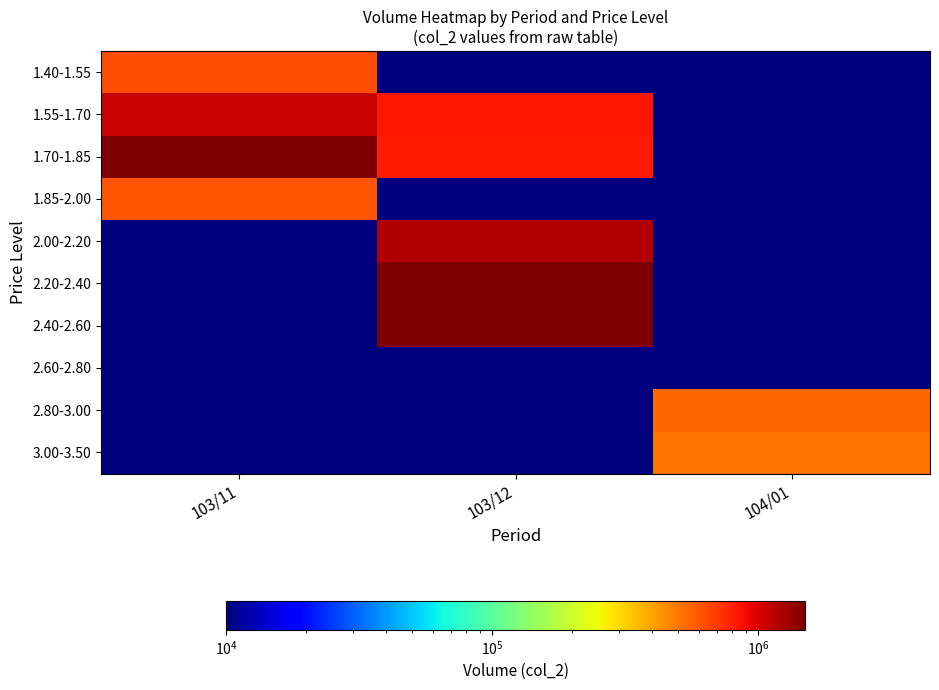

List the series in order of their peak value, highest first.

2.20-2.40, 2.40-2.60, 1.70-1.85, 2.00-2.20, 1.55-1.70, 1.40-1.55, 1.85-2.00, 2.80-3.00, 3.00-3.50, 2.60-2.80